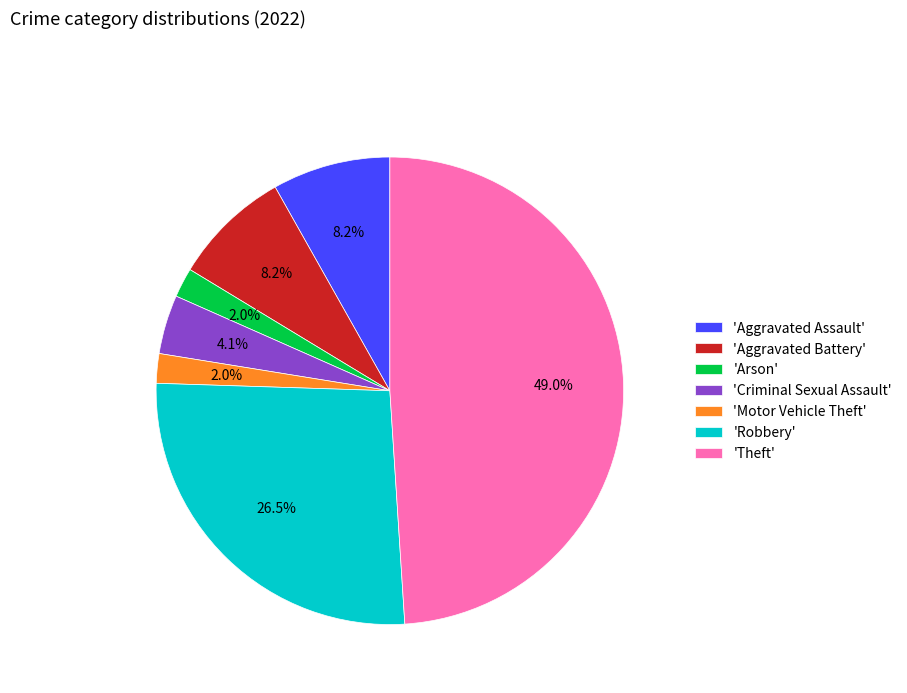

Which slice is the largest?

'Theft'